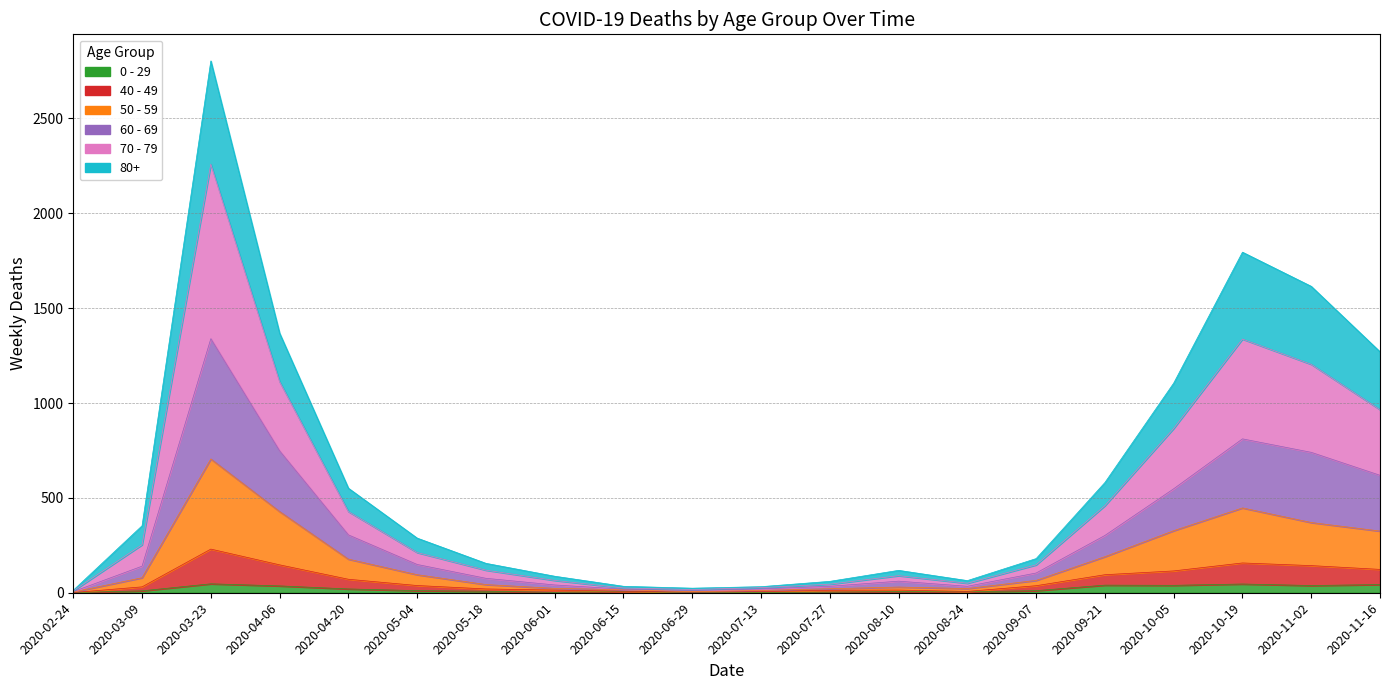

What is the label of the 20th point from the left?

2020-11-16